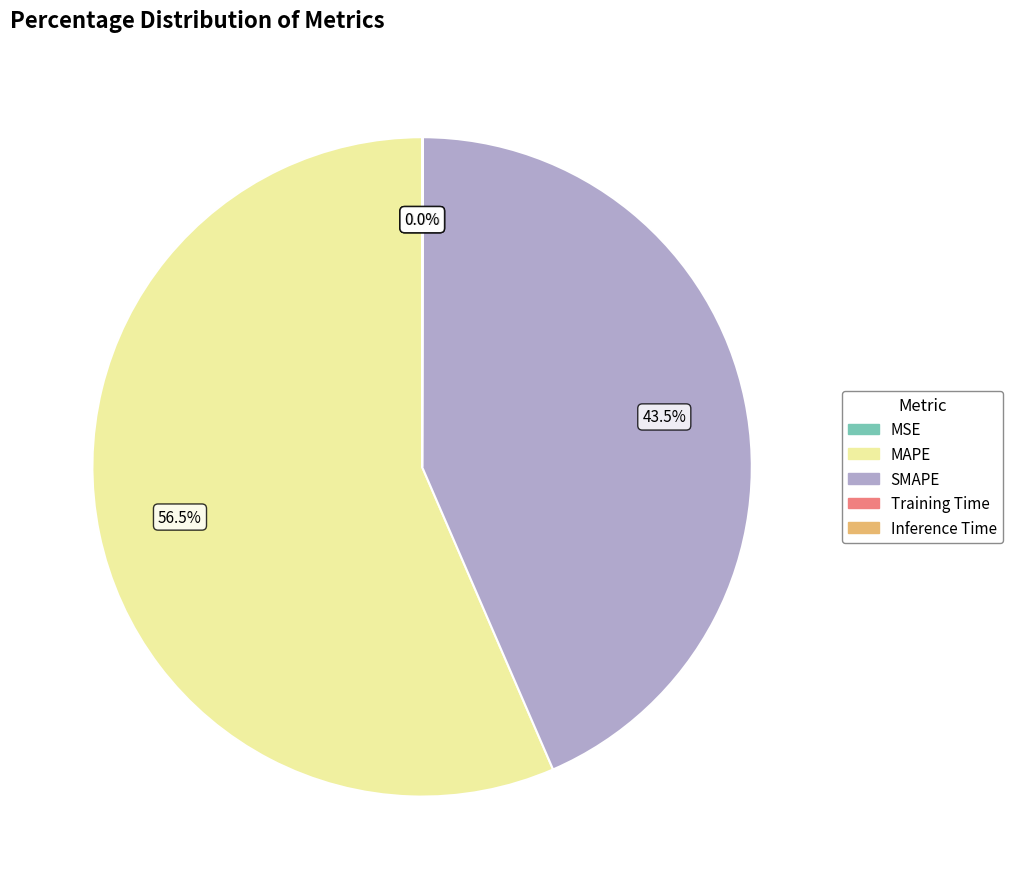

Which slice is the largest?

MAPE